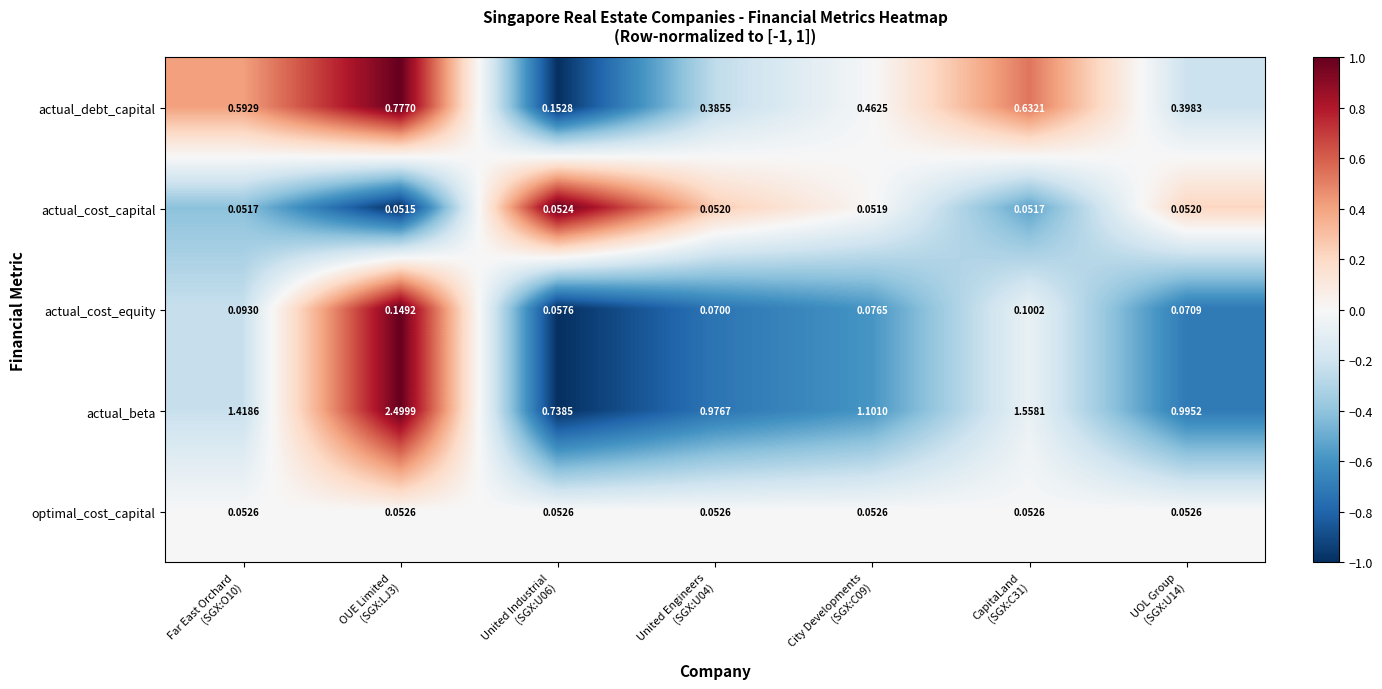

Which series has the largest total across all categories?

actual_beta